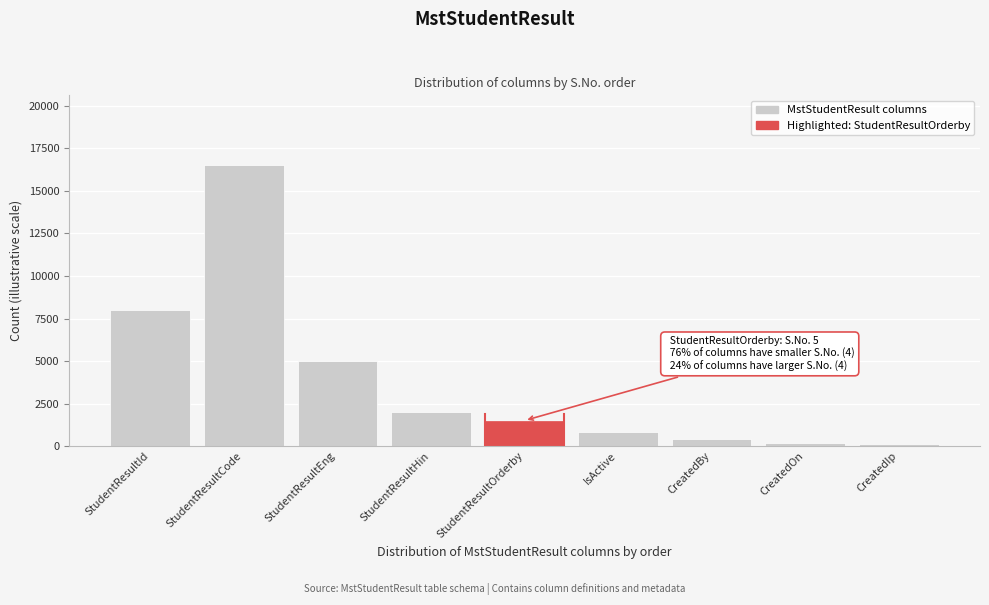

Reading left to right, what are all the values shown in this chart?

8000	16500	5000	2000	1500	800	400	200	100